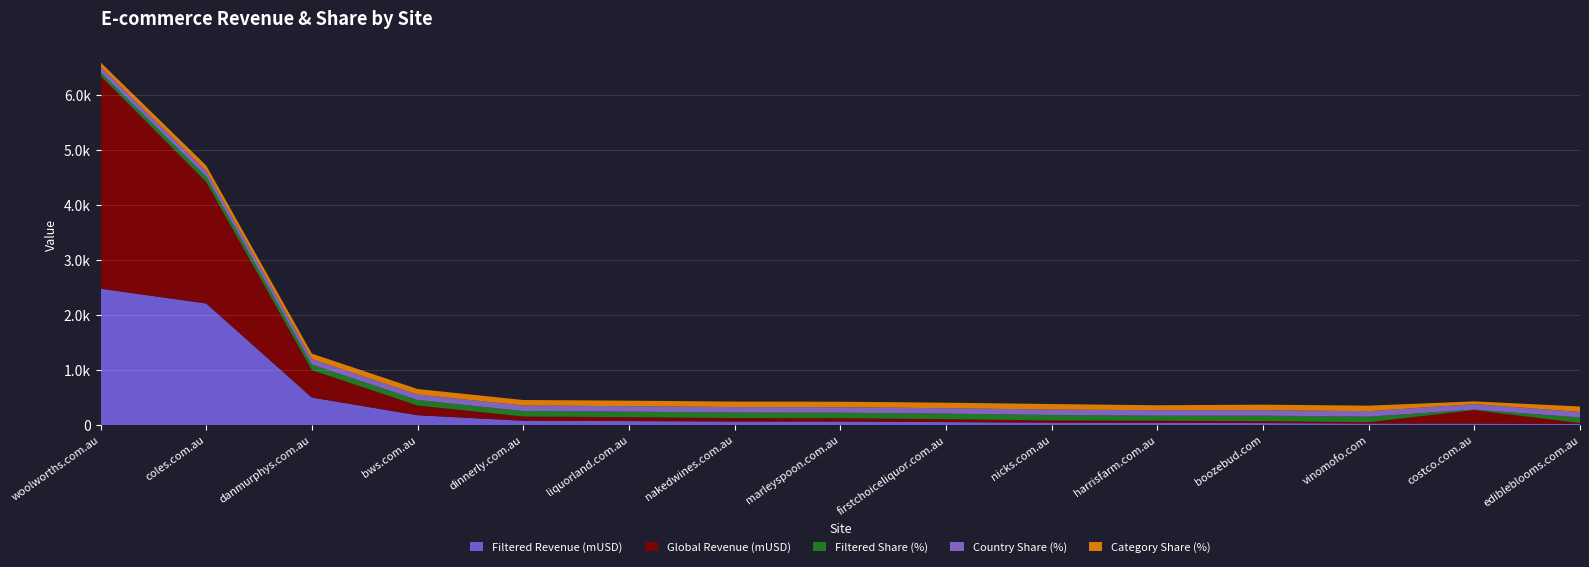

Reading left to right, transcribe all the data shown in this chart.

Filtered Revenue (mUSD): 2479.6	2211.0	499.2	177.4	77.4	71.4	63.2	61.9	53.1	41.5	37.5	35.0	26.0	24.6	18.4
Global Revenue (mUSD): 3874.4	2211.0	499.2	177.4	77.4	71.4	63.2	61.9	53.1	41.9	41.7	35.0	26.0	245.8	18.4
Filtered Share (%): 64.0	100.0	100.0	100.0	100.0	100.0	100.0	100.0	100.0	99.0	90.0	100.0	100.0	10.0	100.0
Country Share (%): 100.0	100.0	100.0	100.0	100.0	100.0	100.0	100.0	100.0	99.0	100.0	100.0	100.0	100.0	100.0
Category Share (%): 81.0	100.0	100.0	100.0	100.0	100.0	100.0	100.0	100.0	100.0	90.0	100.0	100.0	49.5	100.0